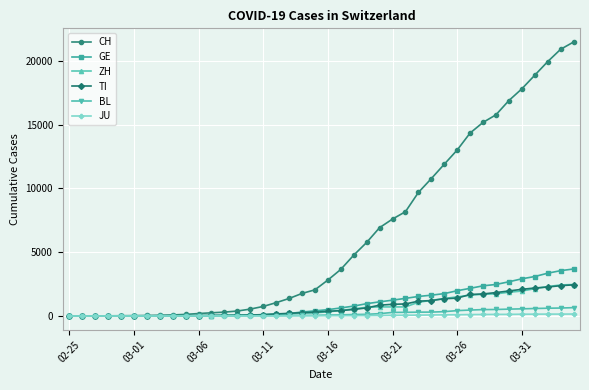

What is the difference between the maximum and minimum values in the GE series?

3685